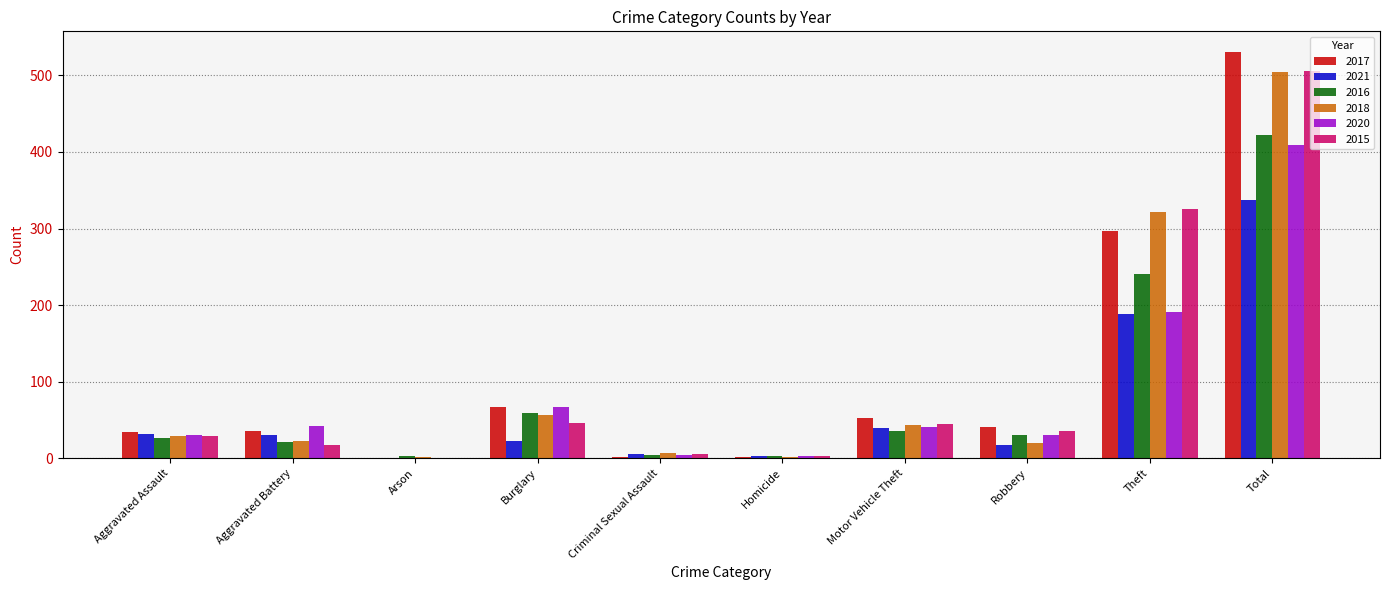

Is it true that 2020 equals 3 at Homicide?

True